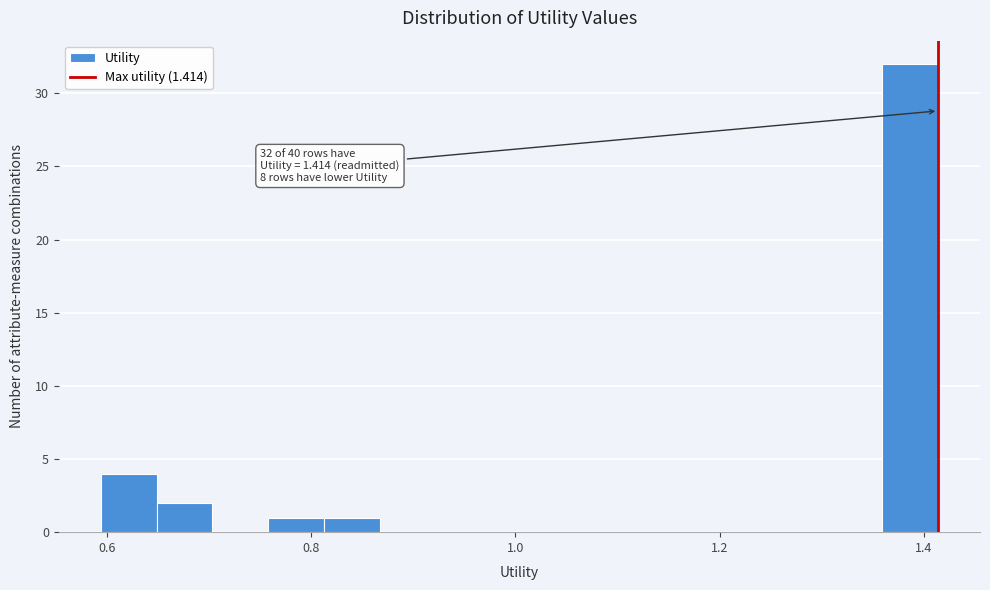

Around what value on the x-axis is the tallest bar? Give the approximate position of its centre, as read against the axis.

1.38